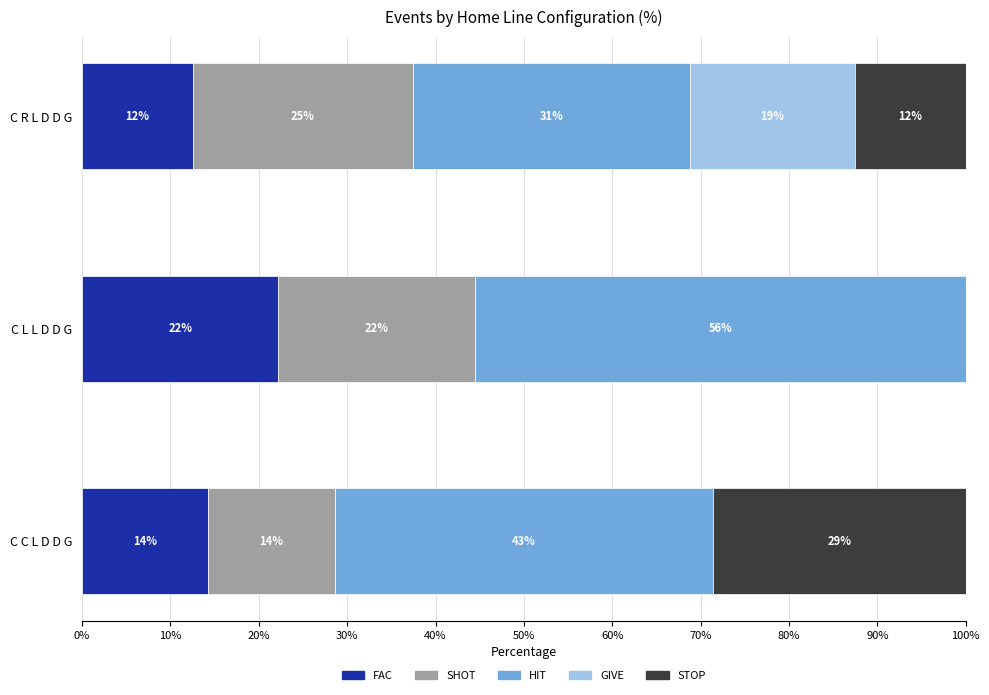

What are all the series names shown in the legend?

FAC, SHOT, HIT, GIVE, STOP